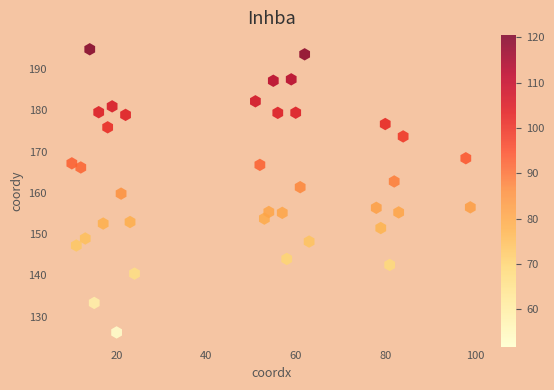

What is the range of X values (max minus min)?

89.0